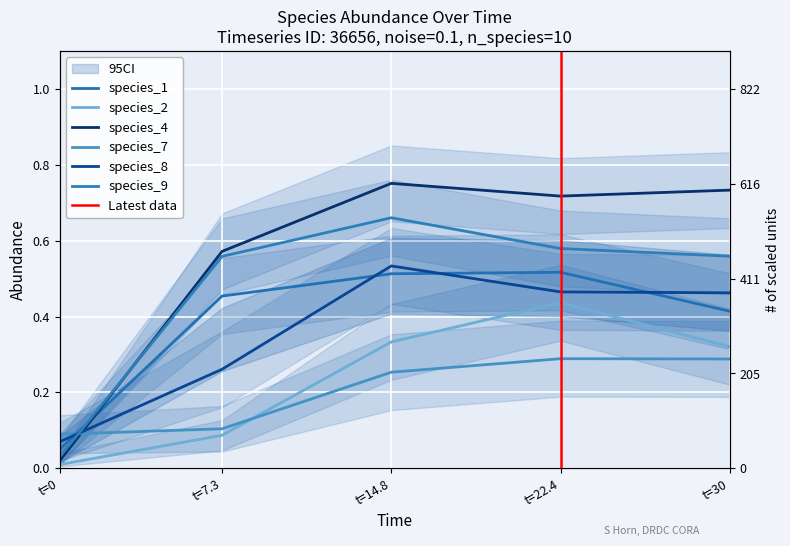

Reading right to left, extract all data points from this chart.

species_1: 0.4	0.5	0.5	0.5	0.1
species_2: 0.3	0.4	0.3	0.1	0.0
species_4: 0.7	0.7	0.8	0.6	0.0
species_7: 0.3	0.3	0.3	0.1	0.1
species_8: 0.5	0.5	0.5	0.3	0.1
species_9: 0.6	0.6	0.7	0.6	0.0